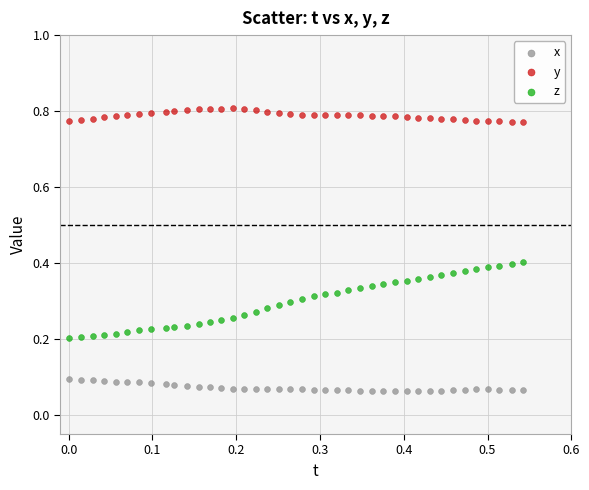

Which series reaches the maximum Y coordinate?

y